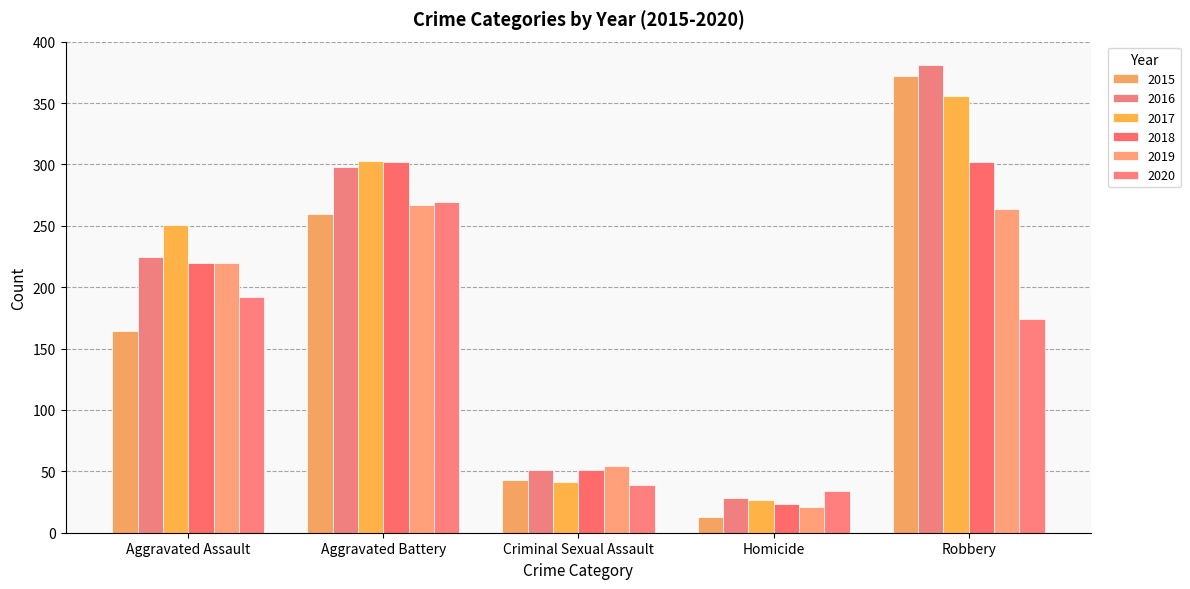

What value does the 2019 series have at Robbery, to the nearest 10?

260